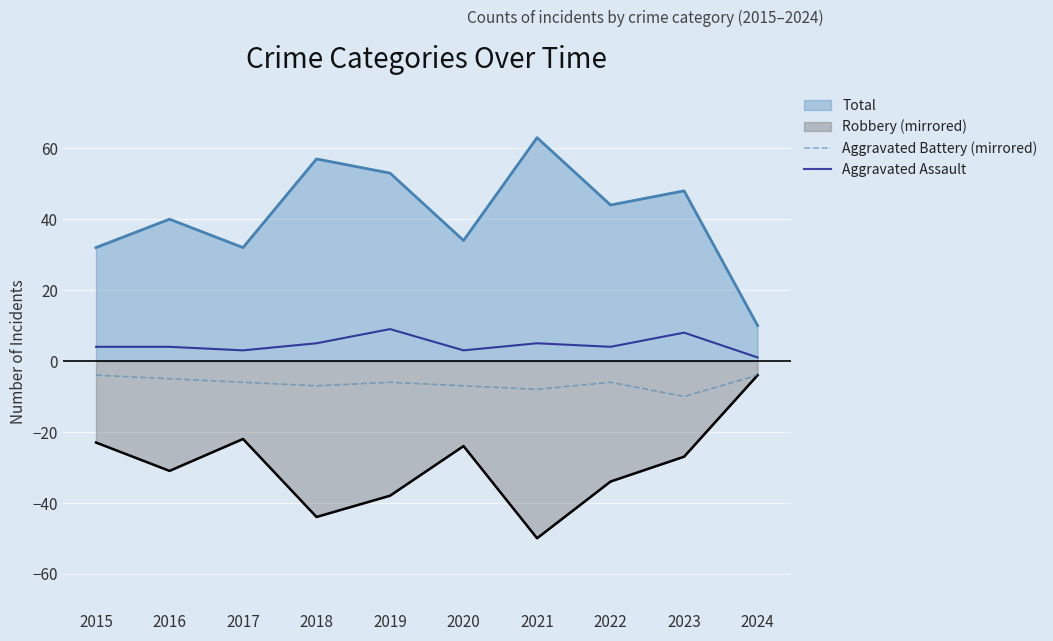

What is the total value across all series at 2018?

-2